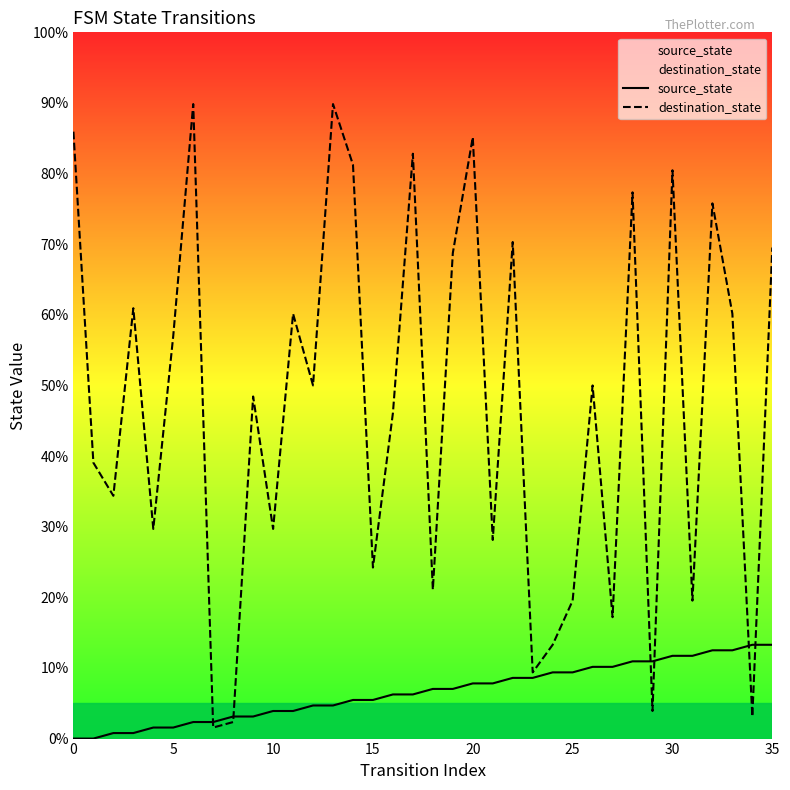

What is the value of the source_state point at the 25th from the left?

9.4